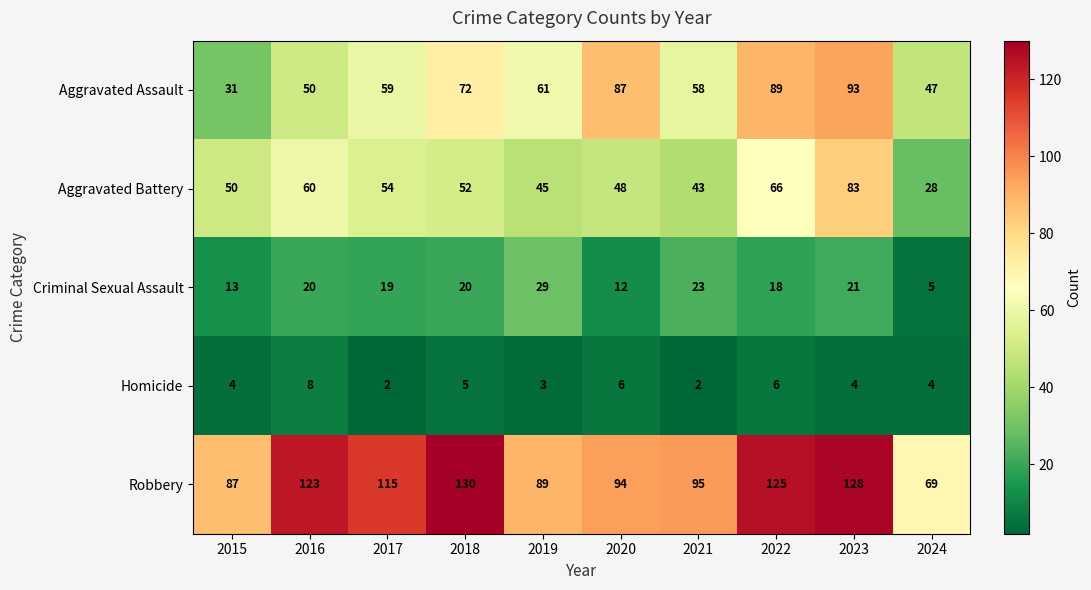

What is the minimum value shown in the chart?

2